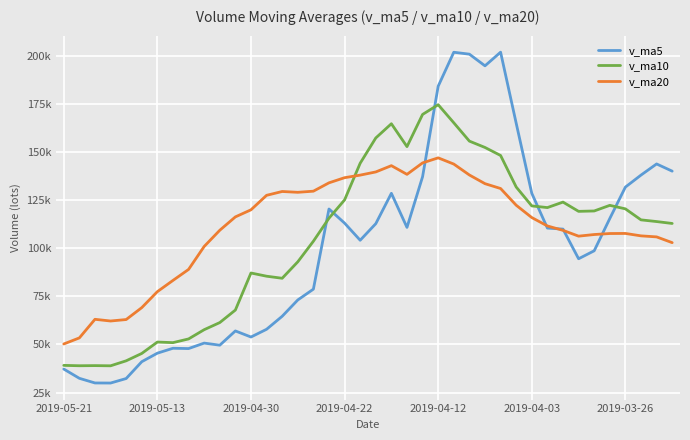

Is this an area chart (filled region under the line)?

No